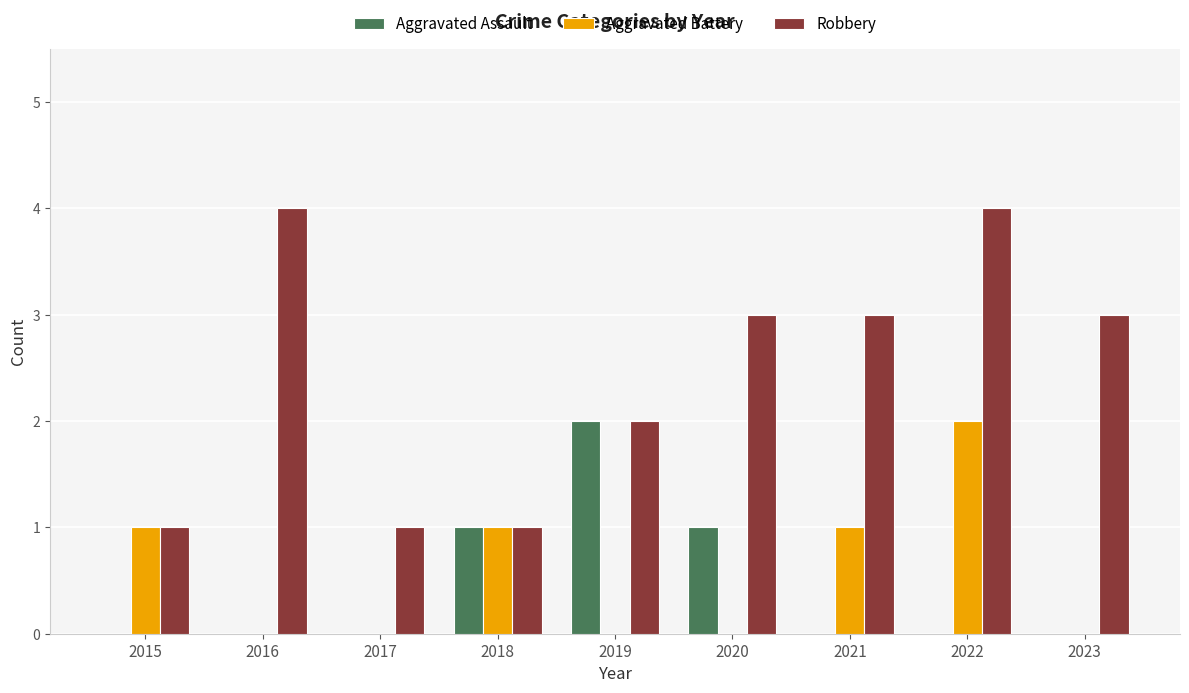

Reading left to right, list all the values displayed in this chart.

Aggravated Assault: 2015=0	2016=0	2017=0	2018=1	2019=2	2020=1	2021=0	2022=0	2023=0
Aggravated Battery: 2015=1	2016=0	2017=0	2018=1	2019=0	2020=0	2021=1	2022=2	2023=0
Robbery: 2015=1	2016=4	2017=1	2018=1	2019=2	2020=3	2021=3	2022=4	2023=3